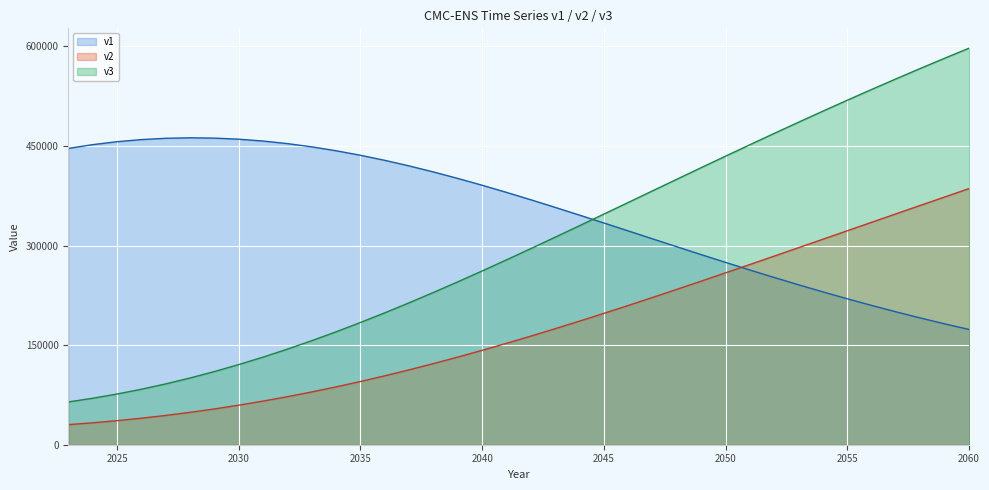

The v2 series shows 335044.2 at 2056. True or false?

True